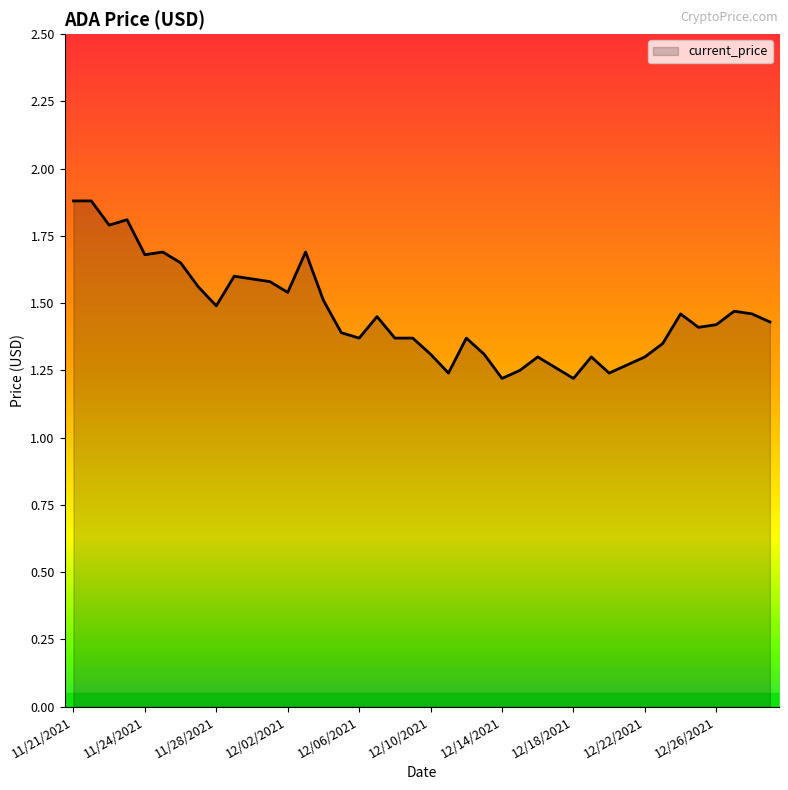

What is the maximum value shown in the chart?

1.9